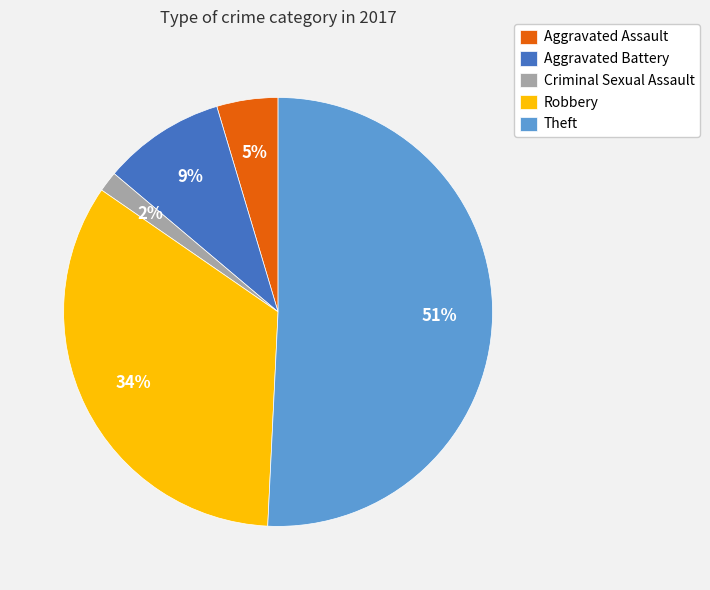

Is it true that Criminal Sexual Assault is 16% of the pie?

False